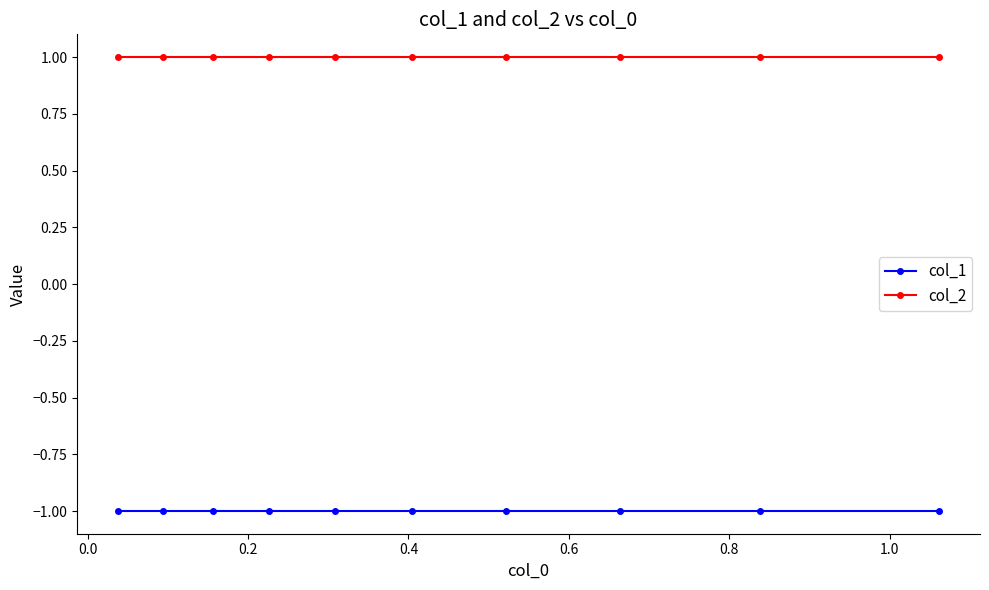

What is the value of the col_2 point at the 8th from the left?

1